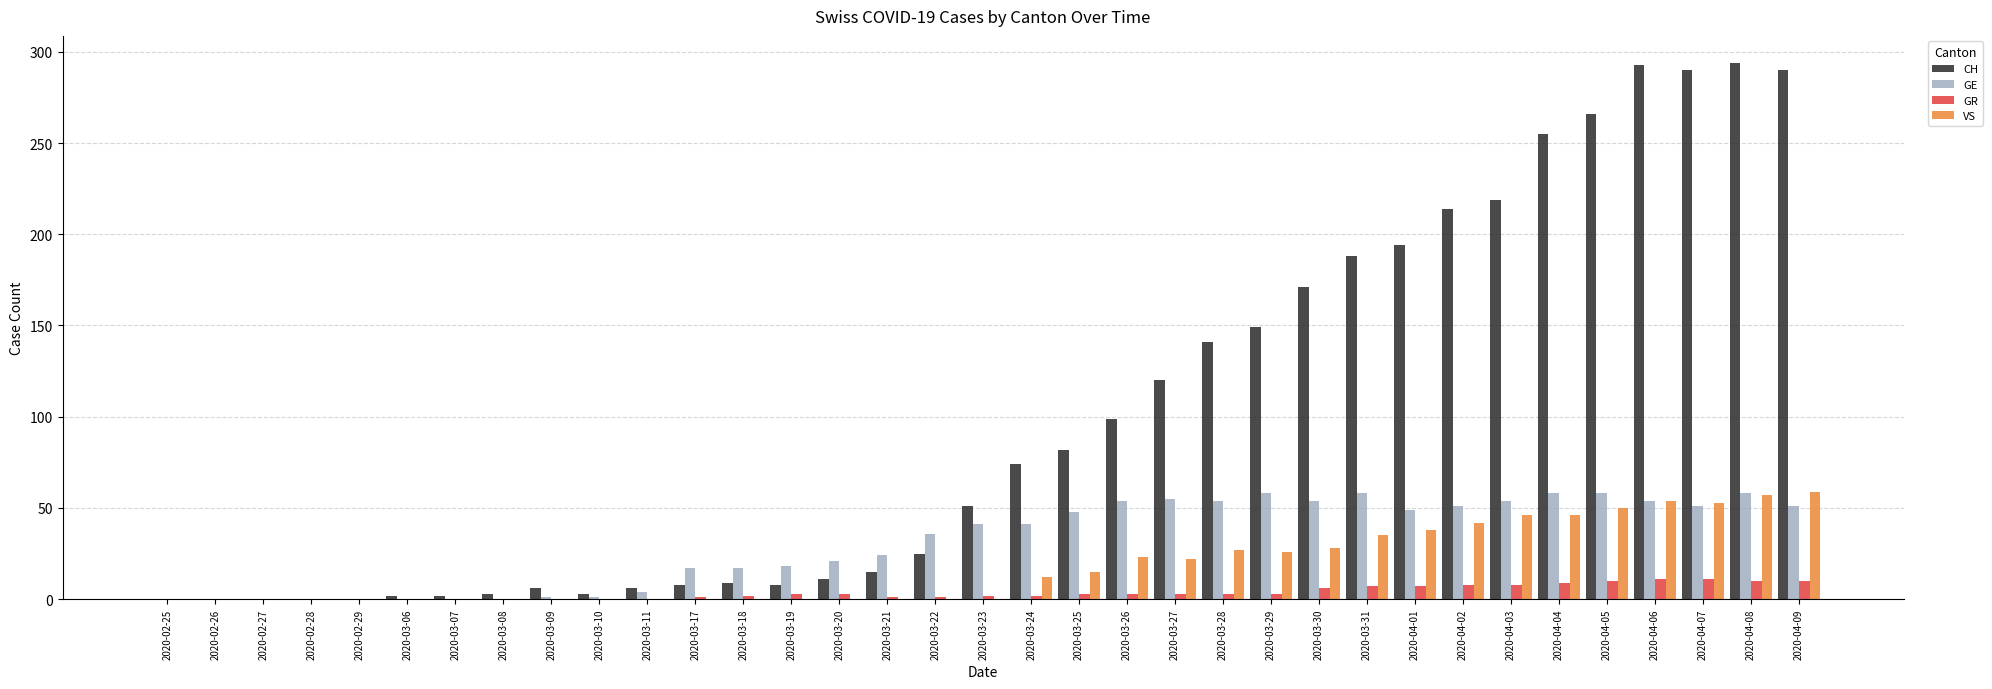

Is the value of GR at 2020-03-25 greater than the value of VS at 2020-04-03?

No